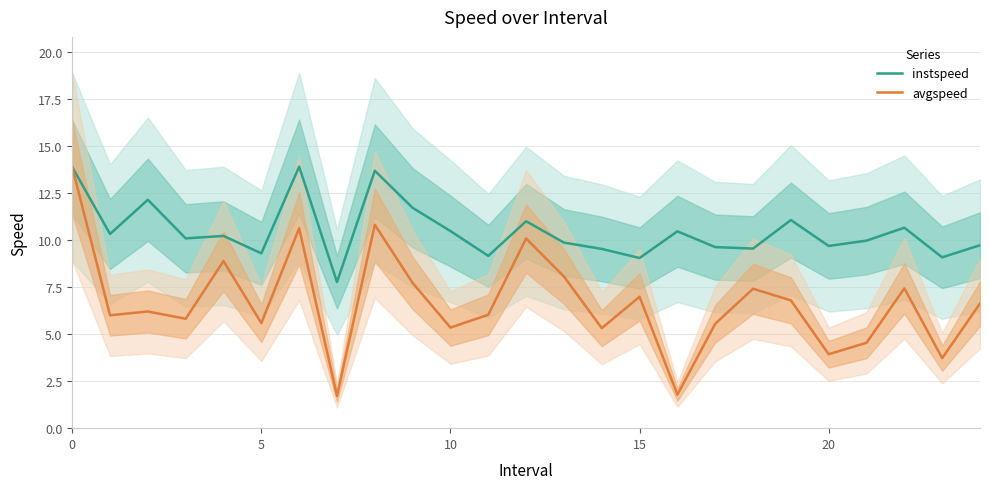

Is it true that avgspeed equals 2.1 at 10?

False